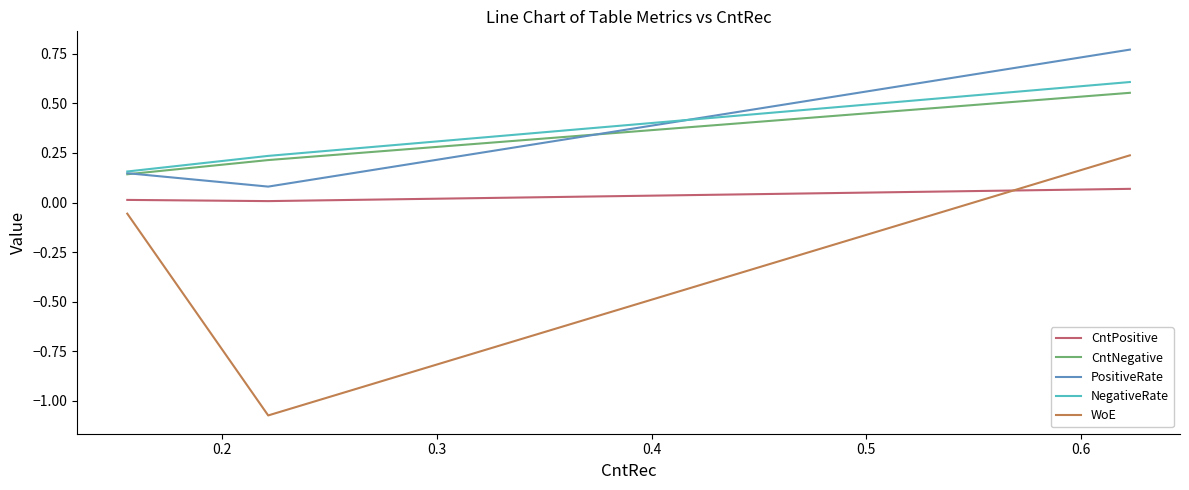

Which series has the largest range (max minus min)?

WoE